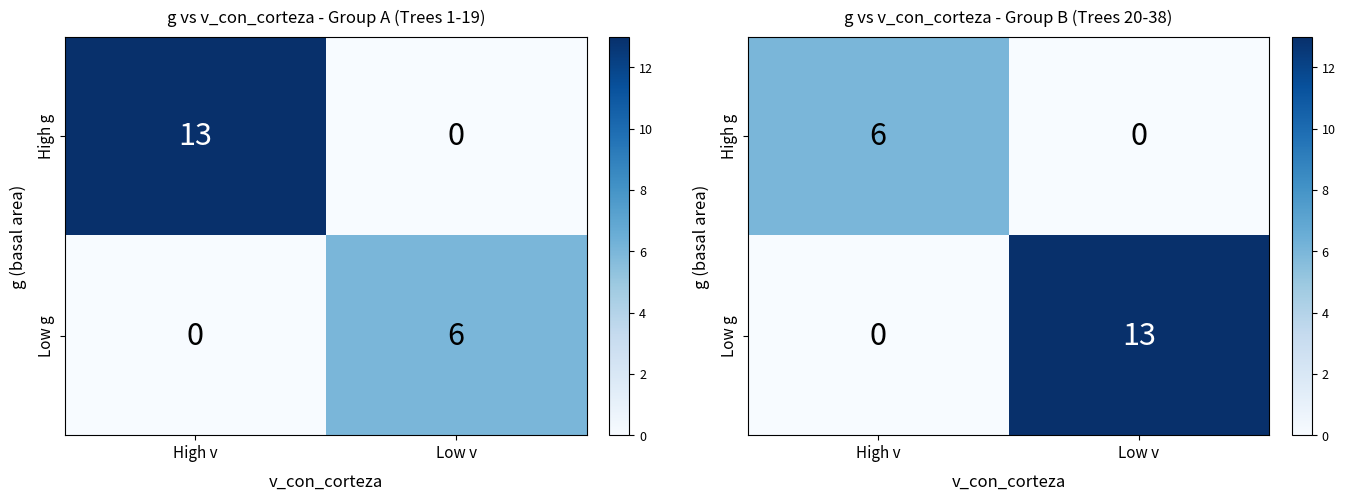

List the series in order of their overall mean, highest first.

Low g, High g